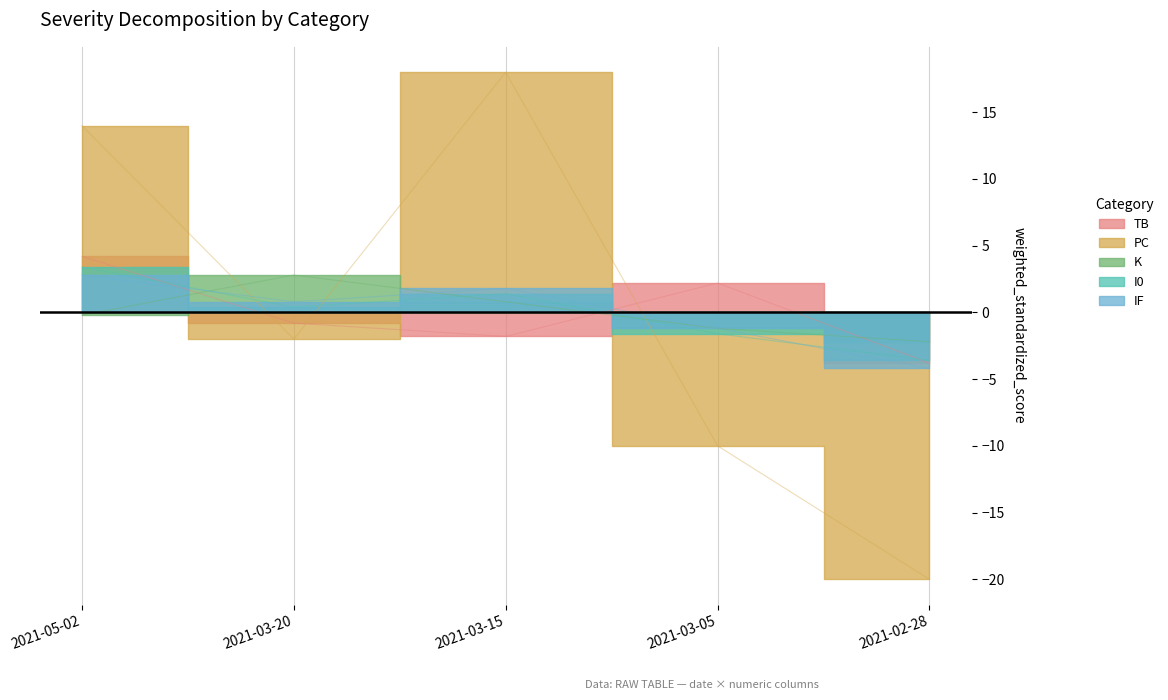

How many lines are shown in the chart?

5